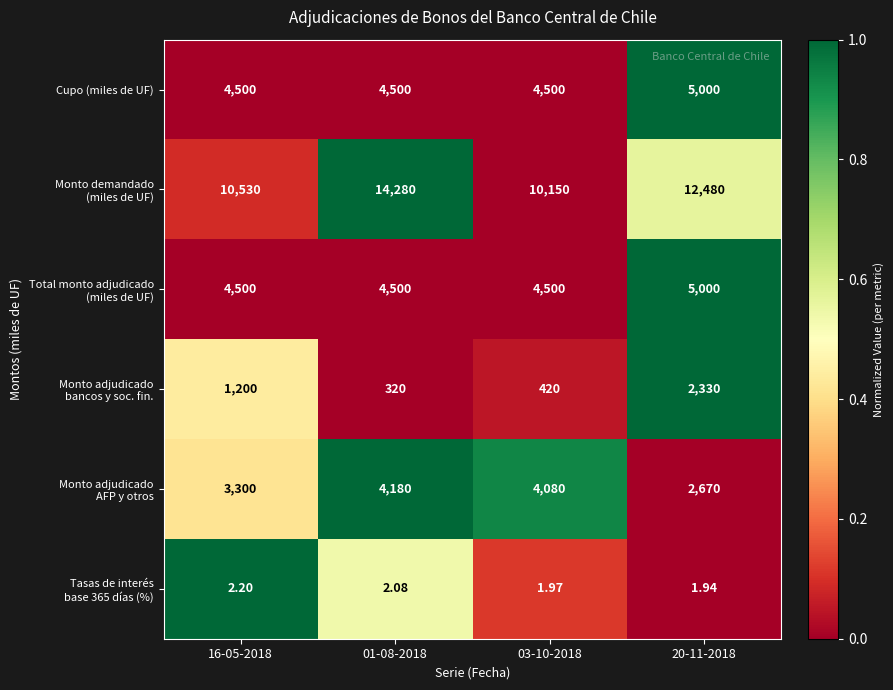

Count the number of categories in the chart.

4